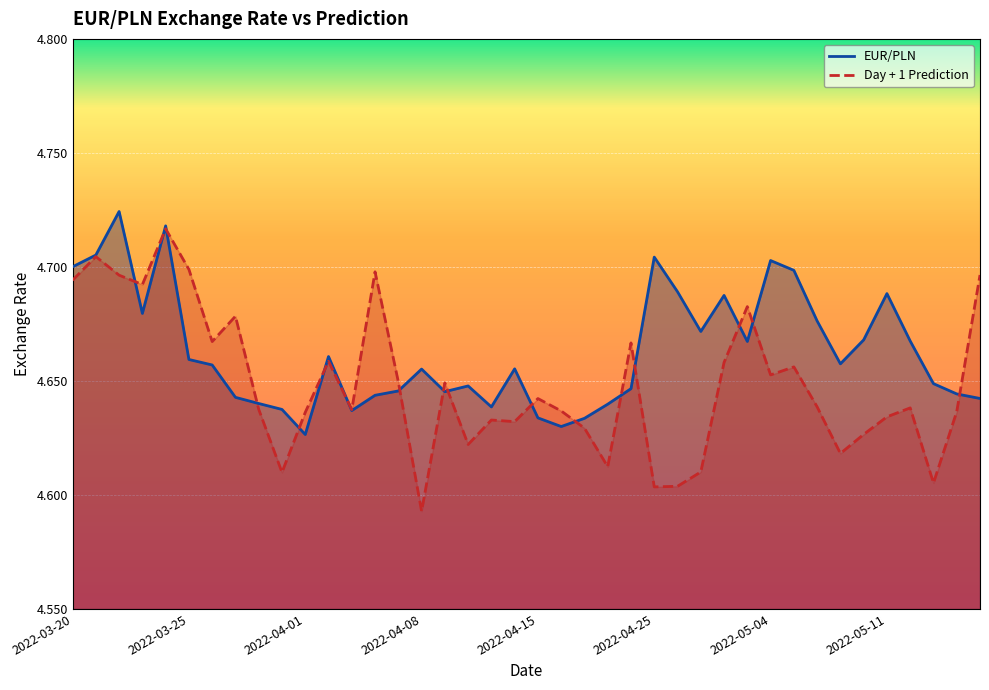

The EUR/PLN series shows 4.7 at 2022-04-27. True or false?

True